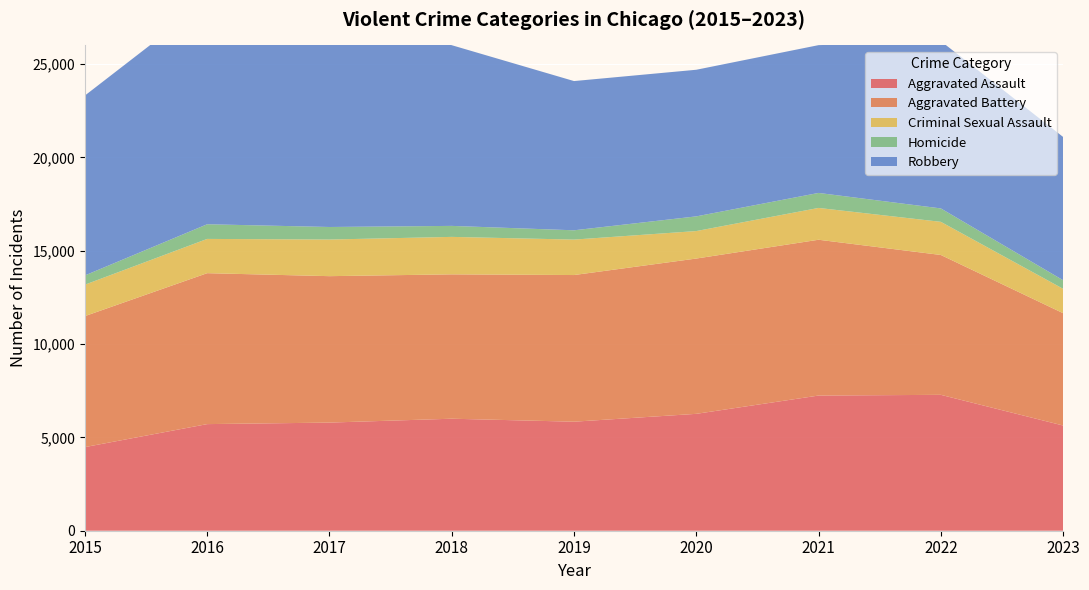

Reading left to right, transcribe all the data shown in this chart.

Aggravated Assault: 4480	5712	5793	6001	5841	6262	7242	7280	5636
Aggravated Battery: 7018	8086	7845	7734	7857	8320	8347	7493	6018
Criminal Sexual Assault: 1683	1835	1962	2007	1899	1472	1704	1775	1306
Homicide: 496	786	672	589	498	787	804	719	460
Robbery: 9638	11960	11880	9681	7995	7855	7918	8964	7675